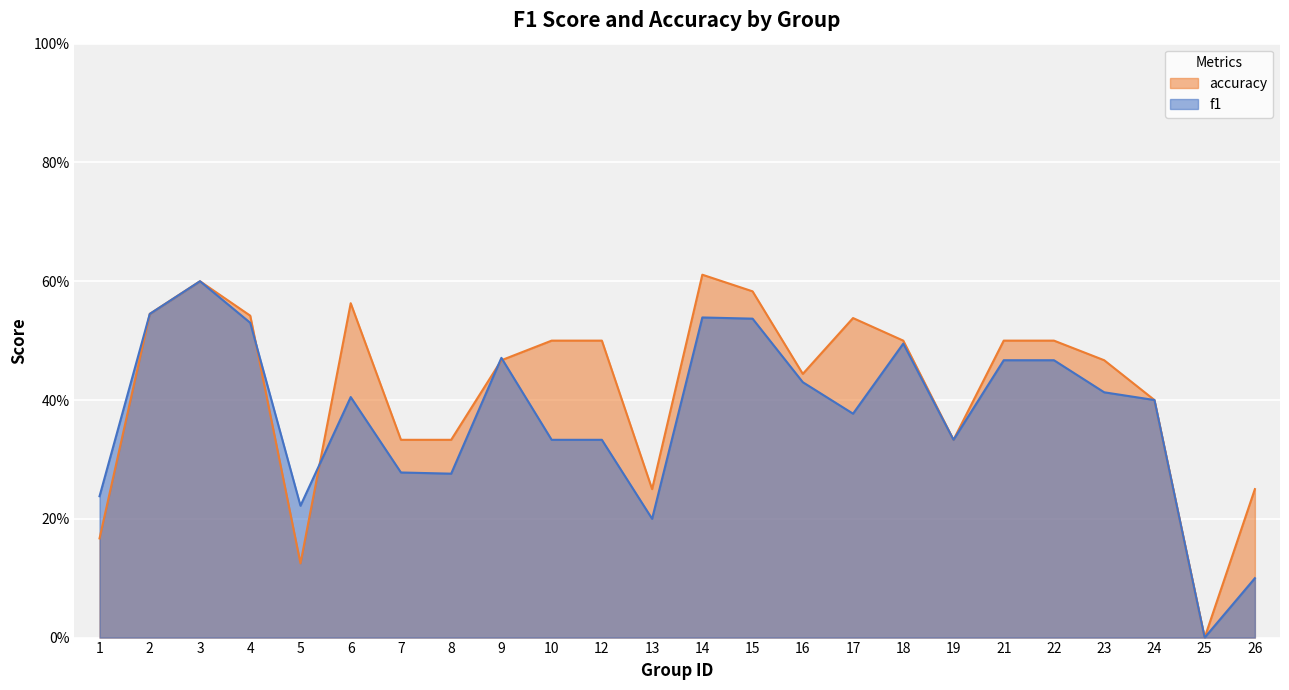

Reading left to right, list all the values displayed in this chart.

f1: 0.2	0.5	0.6	0.5	0.2	0.4	0.3	0.3	0.5	0.3	0.3	0.2	0.5	0.5	0.4	0.4	0.5	0.3	0.5	0.5	0.4	0.4	0.0	0.1
accuracy: 0.2	0.5	0.6	0.5	0.1	0.6	0.3	0.3	0.5	0.5	0.5	0.2	0.6	0.6	0.4	0.5	0.5	0.3	0.5	0.5	0.5	0.4	0.0	0.2